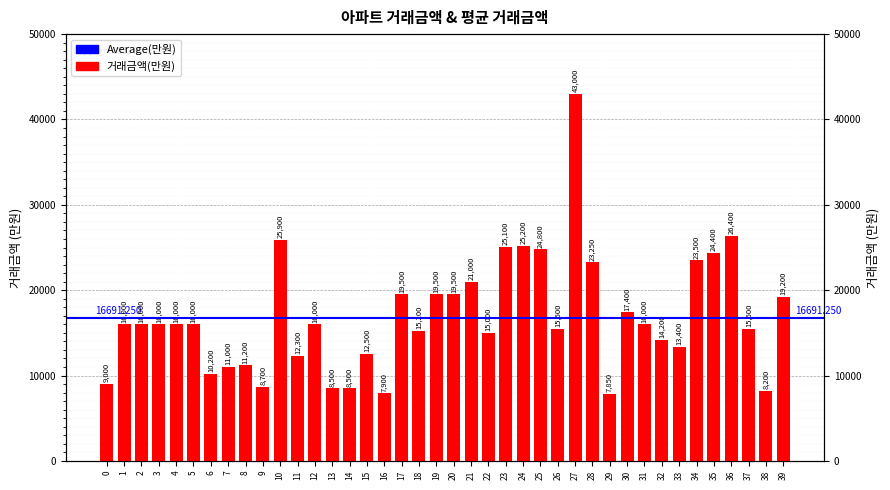

Approximately how many times larger is the value at 26 compared to 35?

0.6